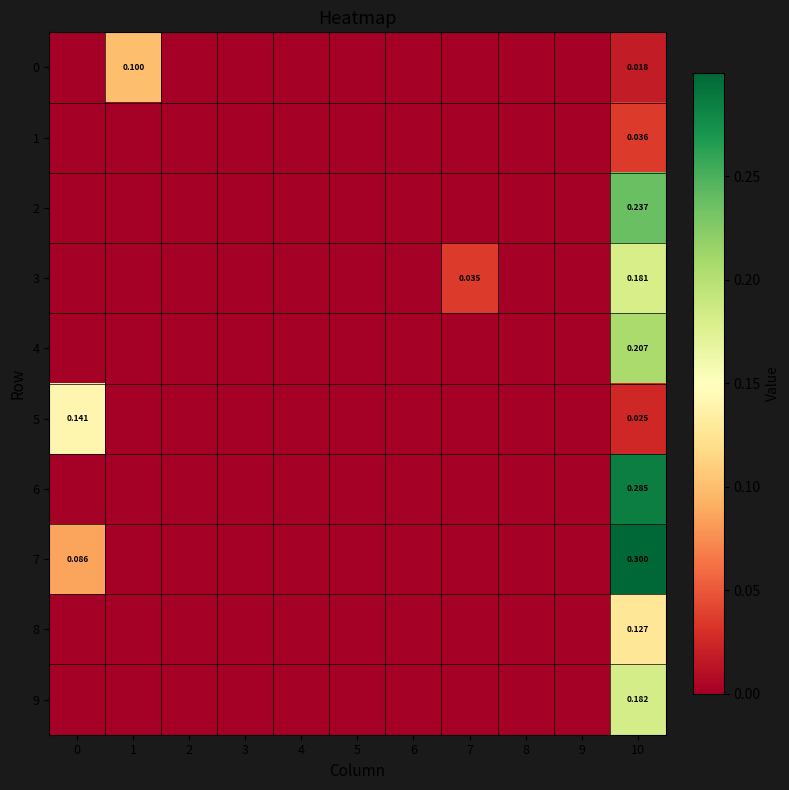

Between 1 and 3, which is larger?

1